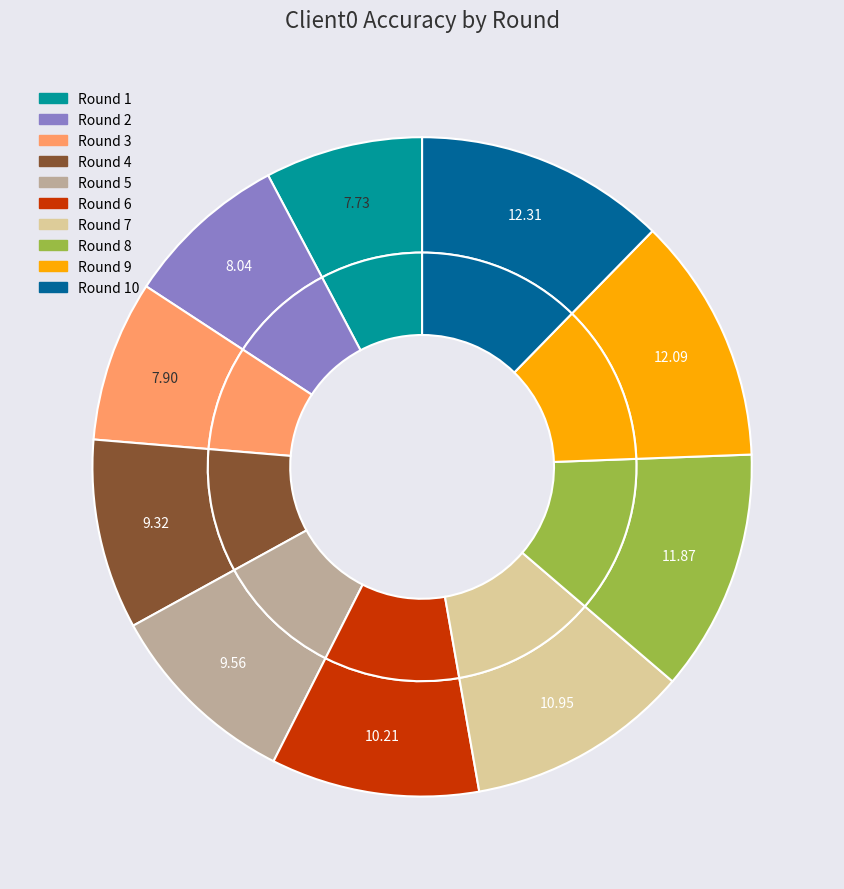

To the nearest percent, what percentage of the pie is 1?

8%